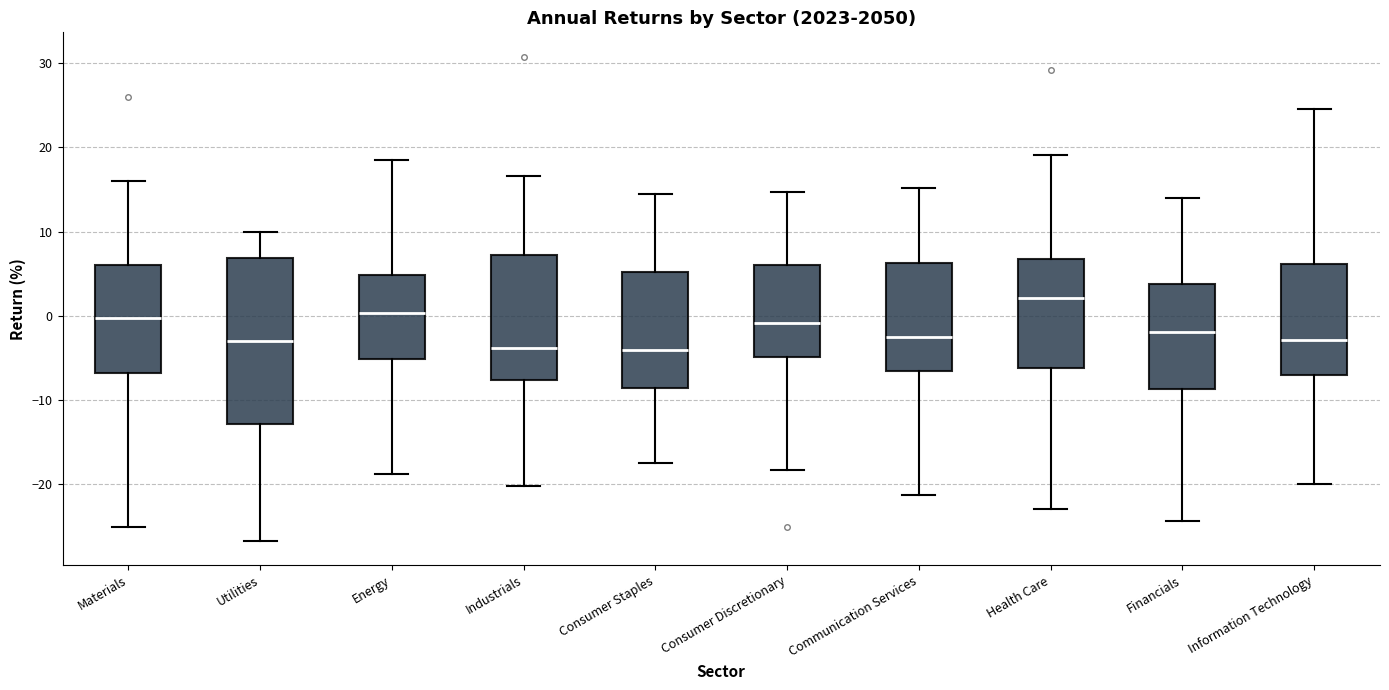

Which box is the tallest, from its lower edge to its upper edge?

Utilities